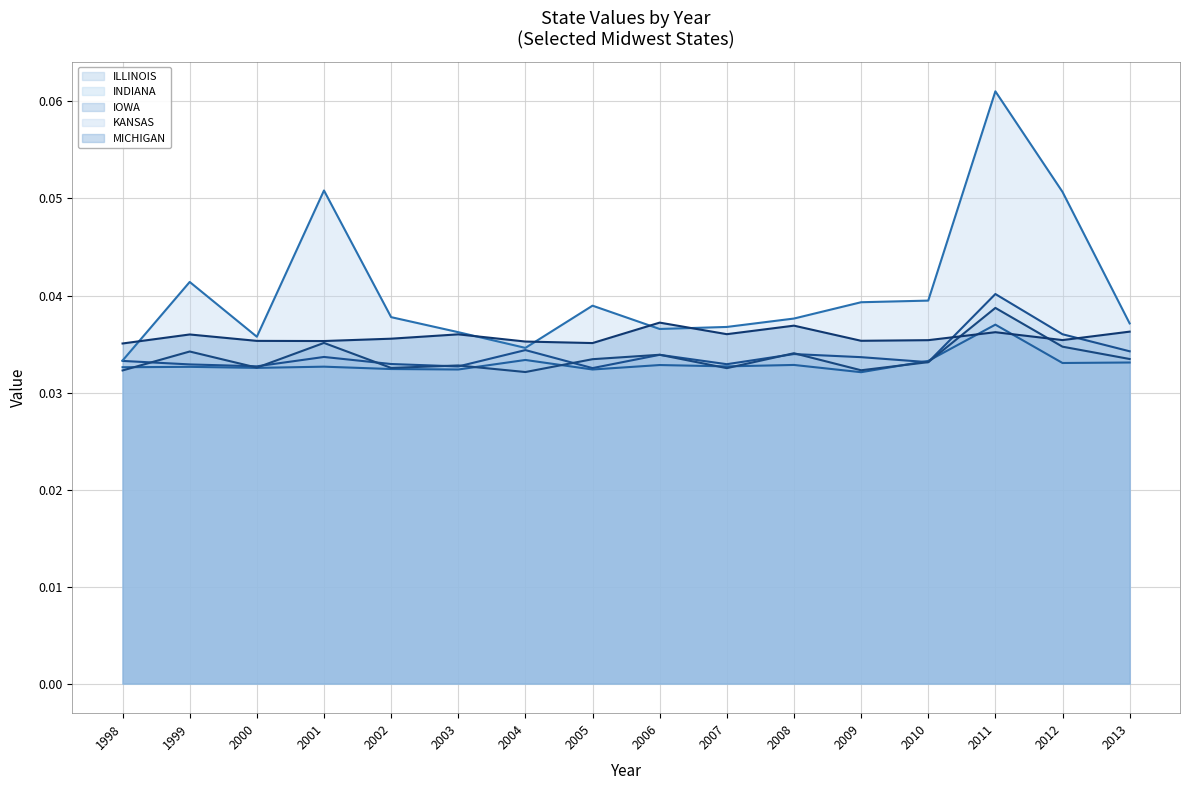

How many interior local valleys does the IOWA series have?

5